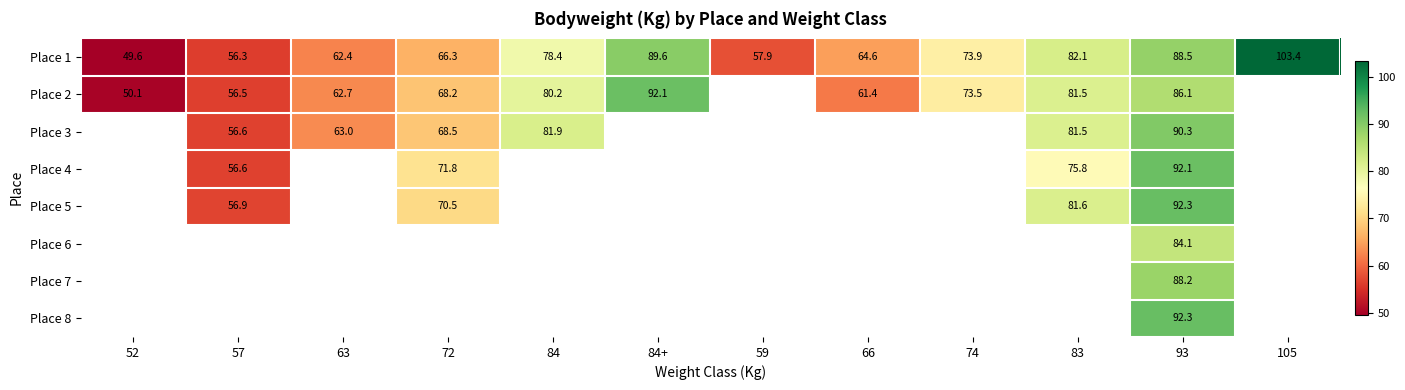

What is the maximum value for Place 1?

103.4